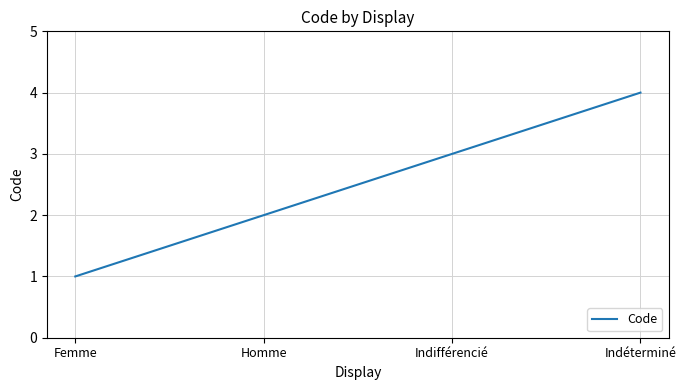

What is the change in value from Indifférencié to Indéterminé?

+1